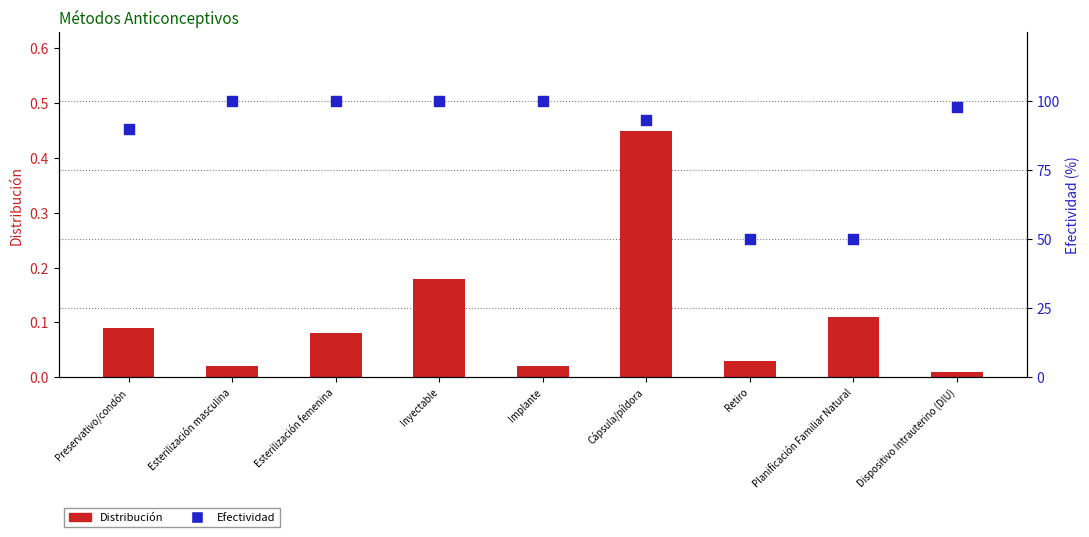

Which series contains the lowest Y value?

Distribución